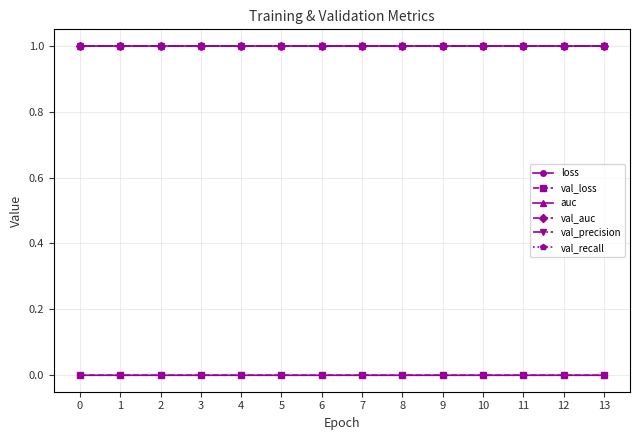

What is the maximum value shown in the chart?

1.0